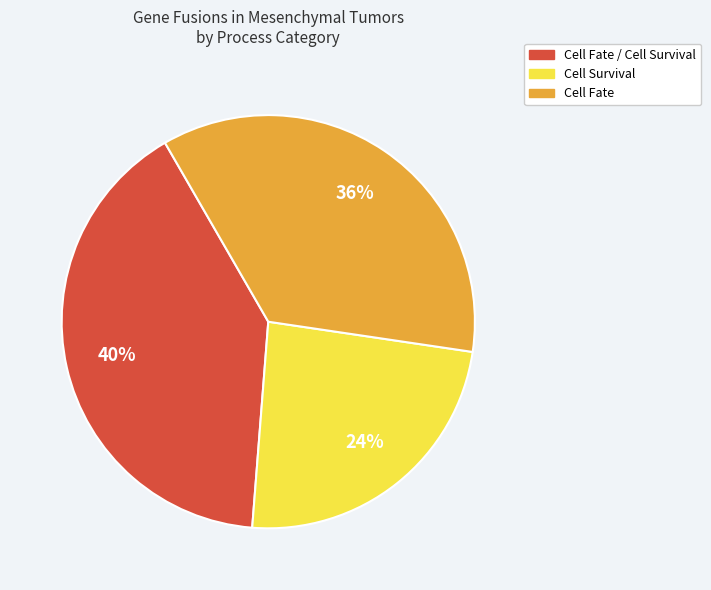

To the nearest percent, what is the average slice percentage?

33%